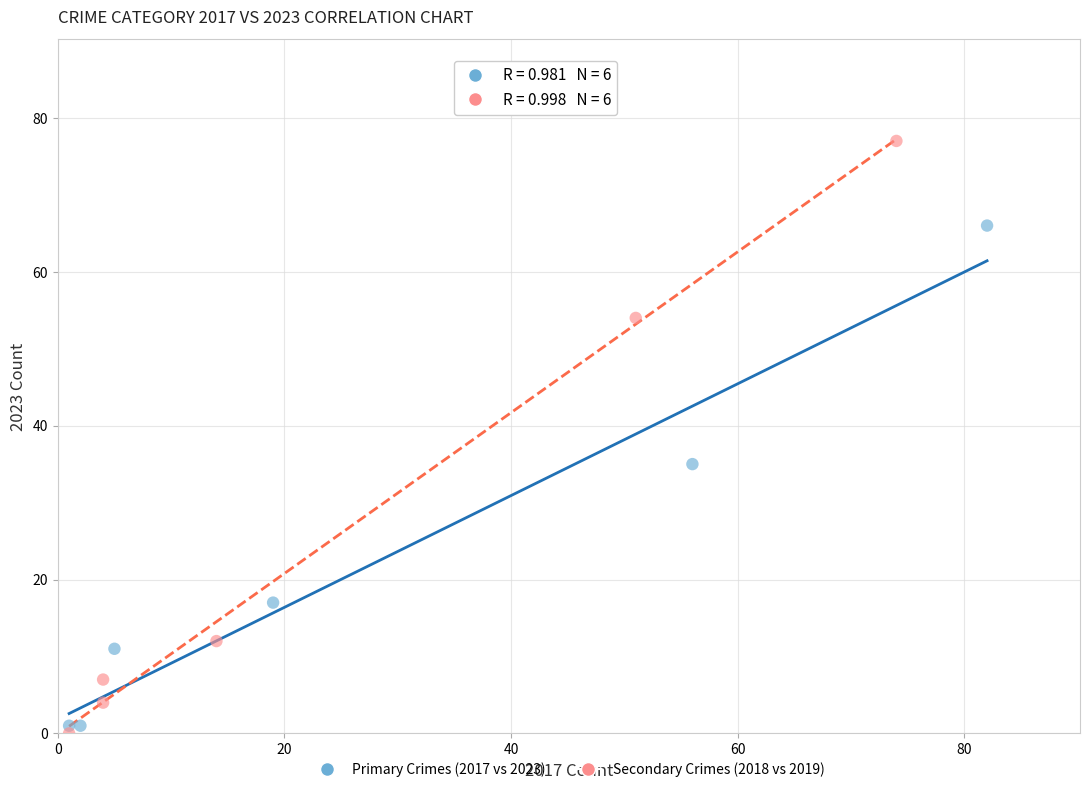

Which series contains the highest Y value?

Secondary Crimes (2018 vs 2019)